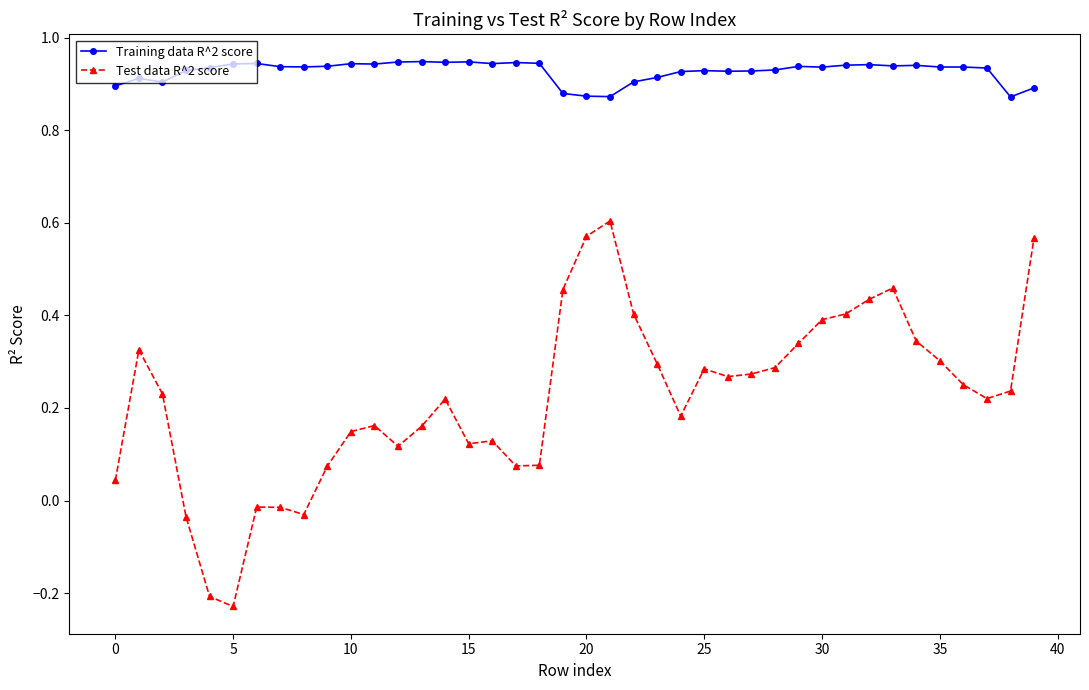

True or false: Test data R^2 score has more than 1 points higher than both neighbors.

True